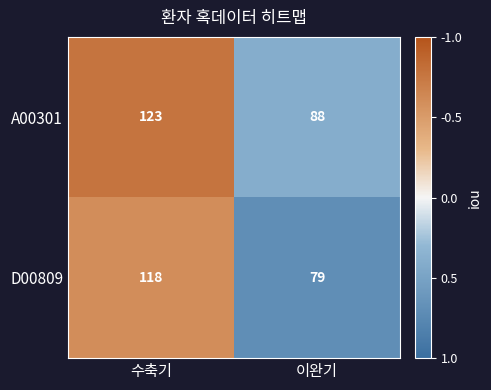

Which label corresponds to the largest value in the chart?

수축기